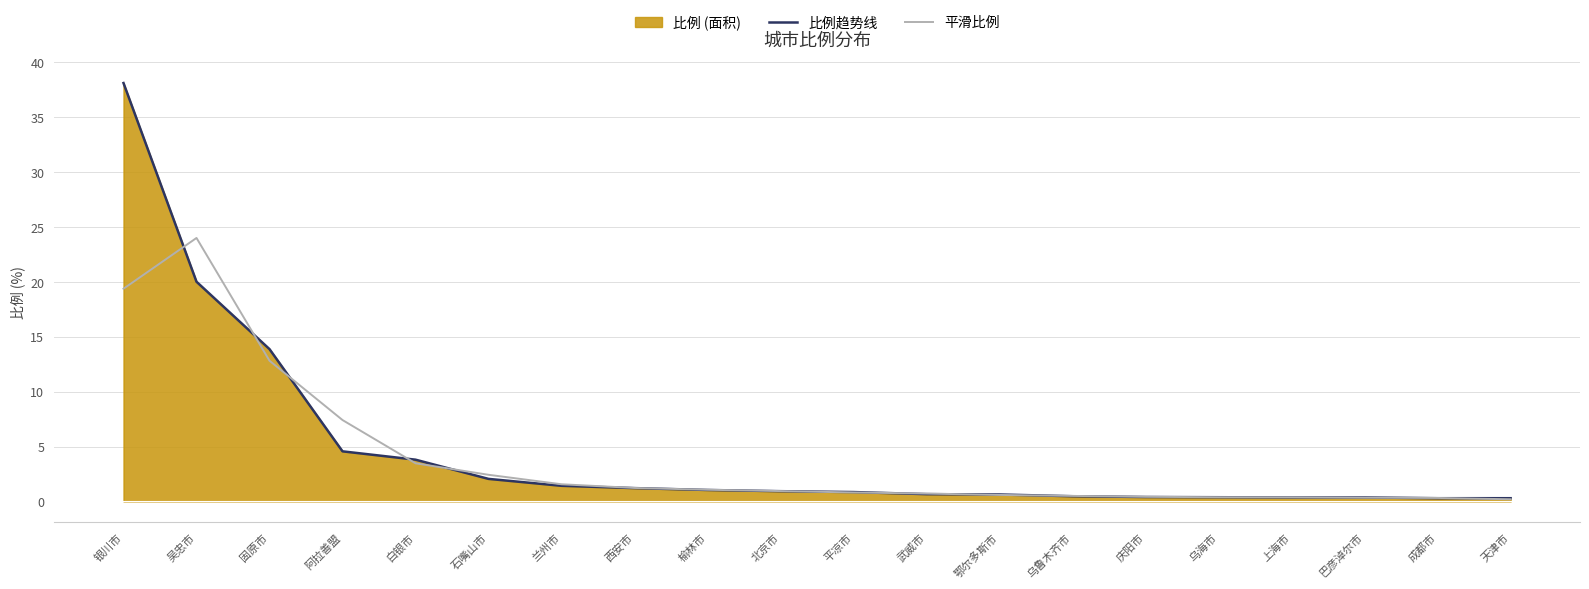

At how many categories does at least one series exceed 23?

2